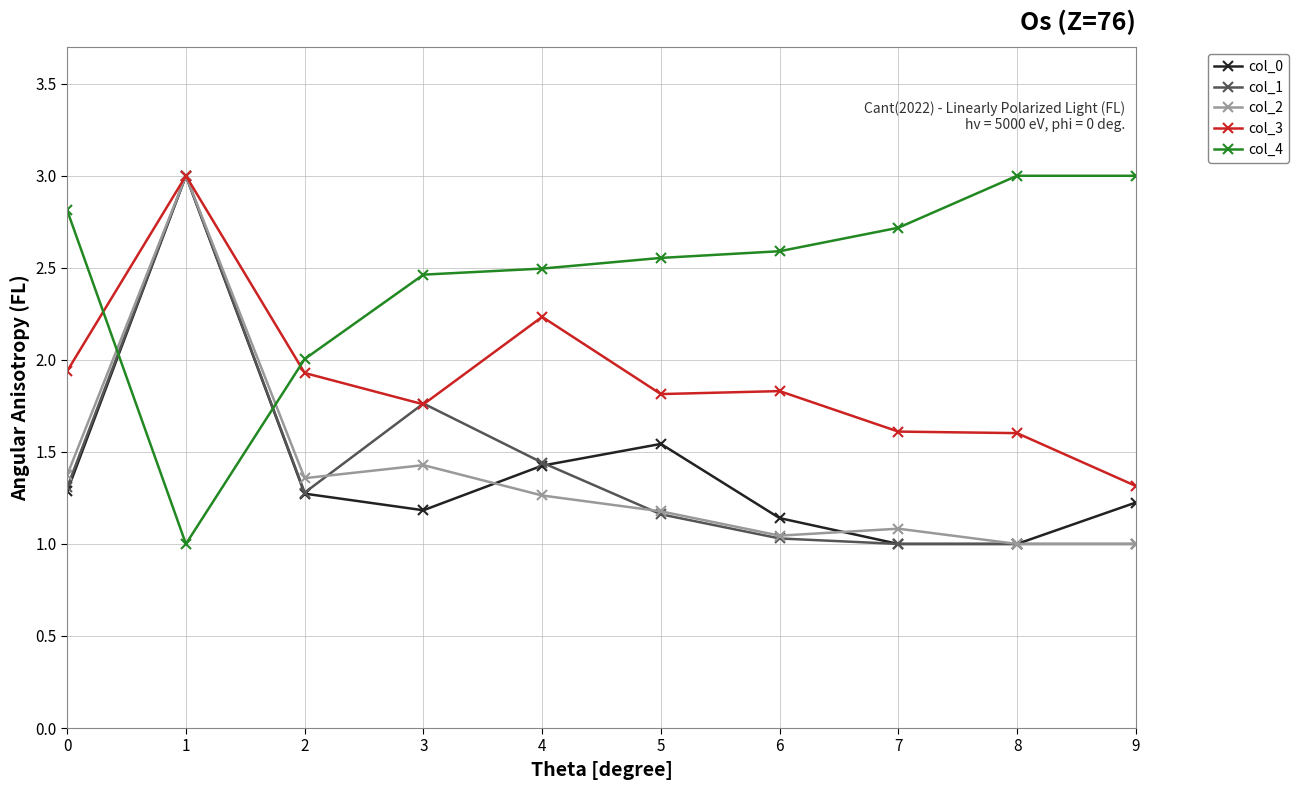

The col_0 series shows 0.2 at 8. True or false?

False